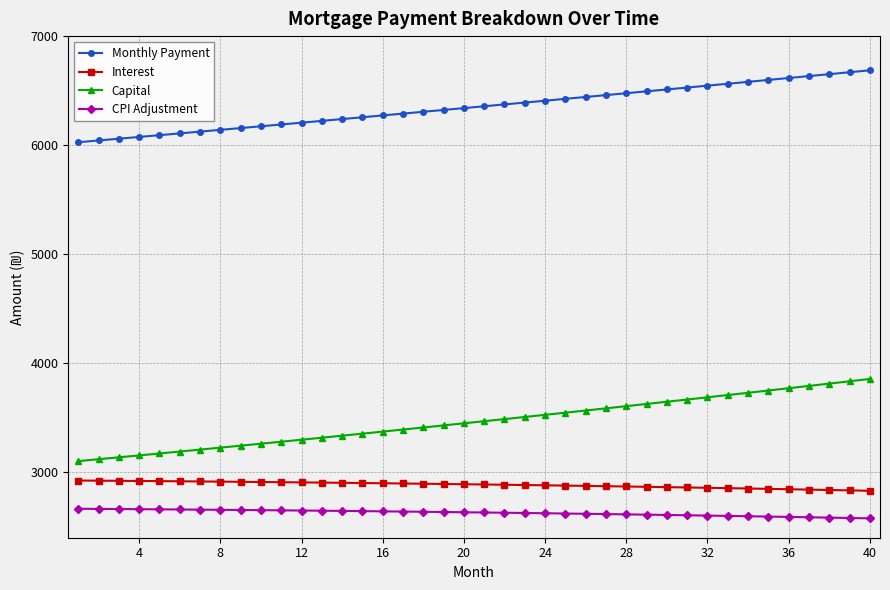

Which series has the largest total across all categories?

Monthly Payment